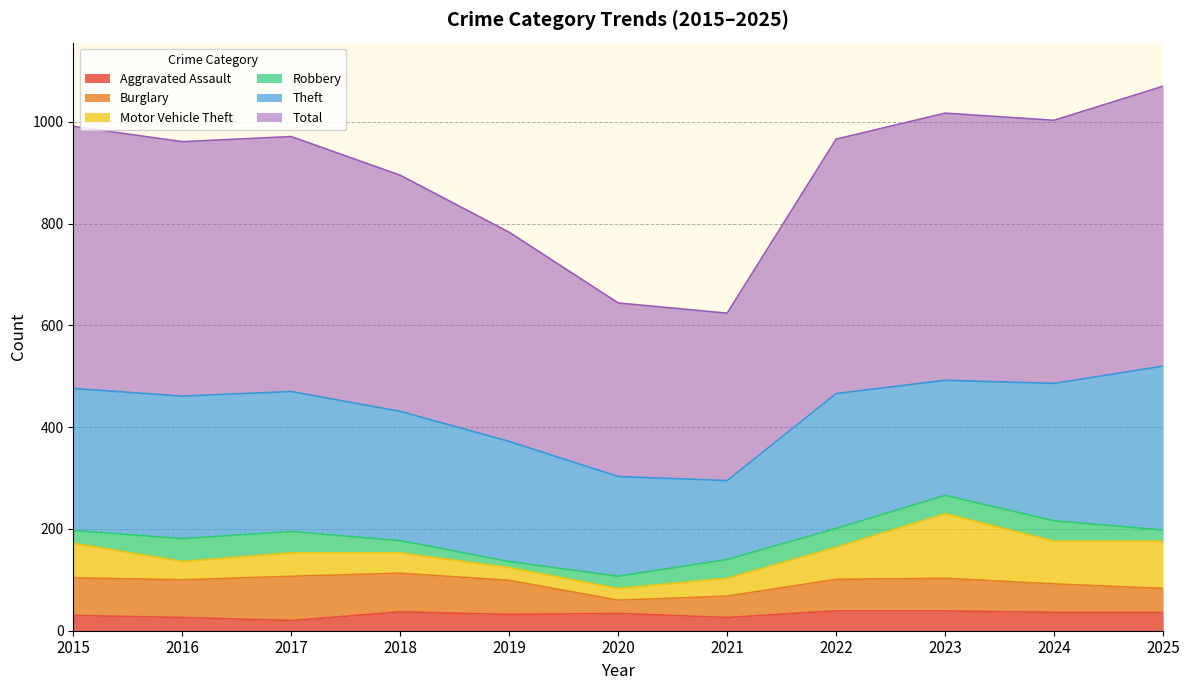

How many lines are shown in the chart?

6